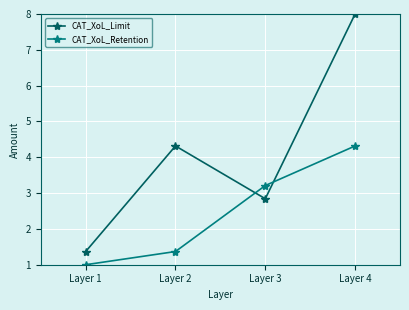

Which series ends up on top after the final intersection of CAT_XoL_Limit and CAT_XoL_Retention?

CAT_XoL_Limit